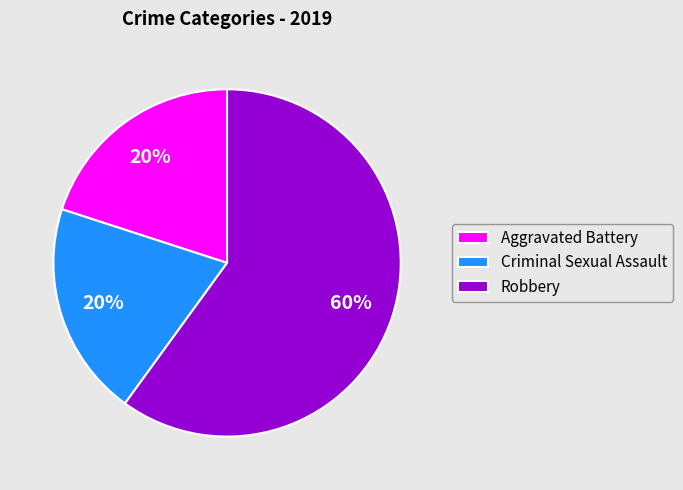

To the nearest percent, what is the difference between the largest and smallest slice percentages?

40%